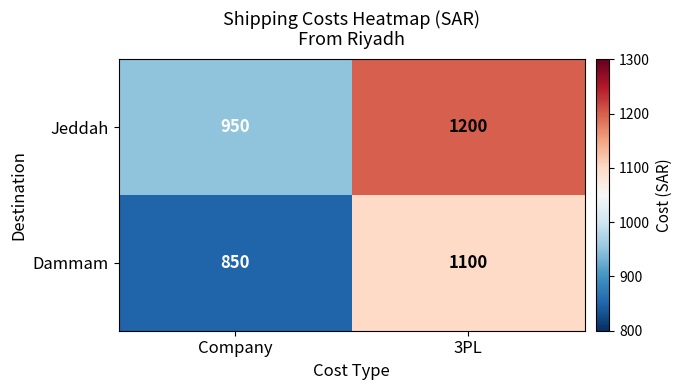

Count the number of data series in this chart.

2